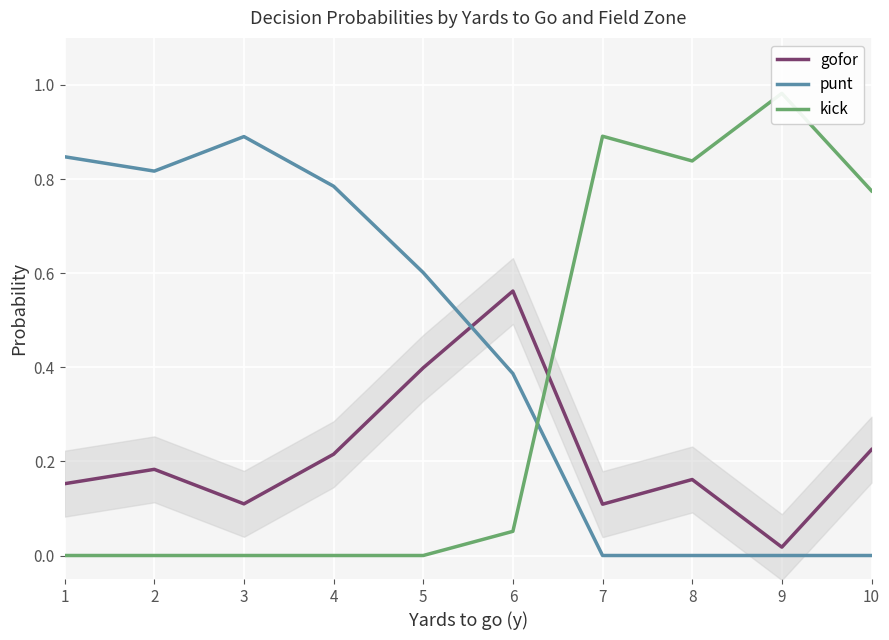

Which series ends up on top after the final intersection of kick and punt?

kick